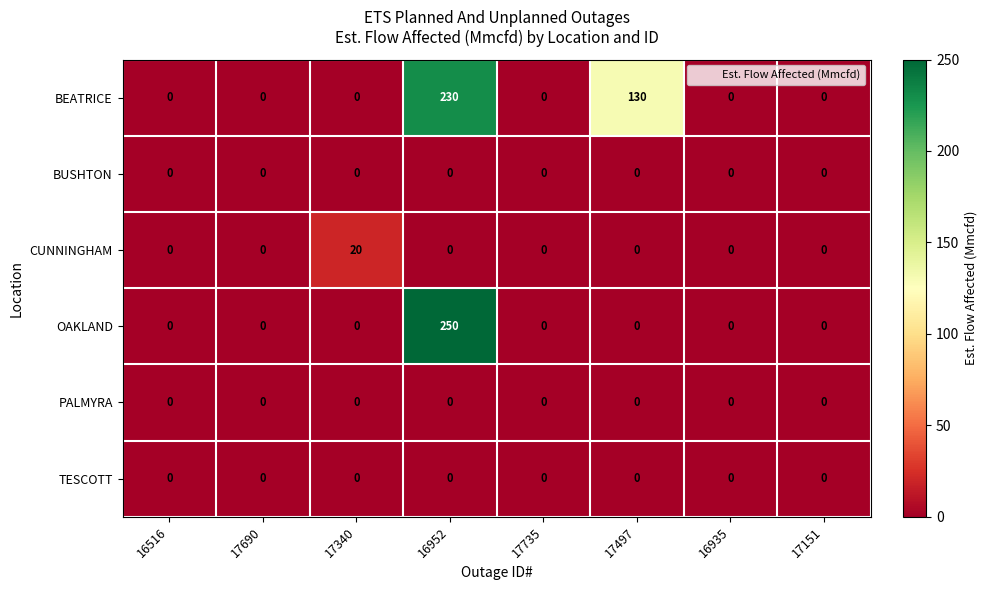

Which series has the widest spread of values?

OAKLAND